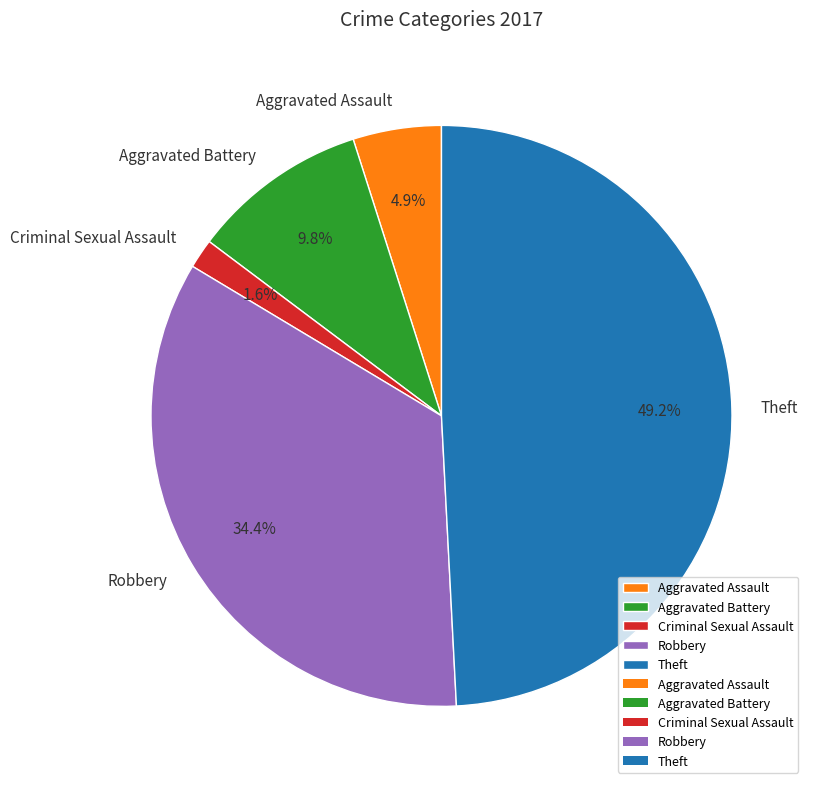

Count the number of slices in the pie.

5